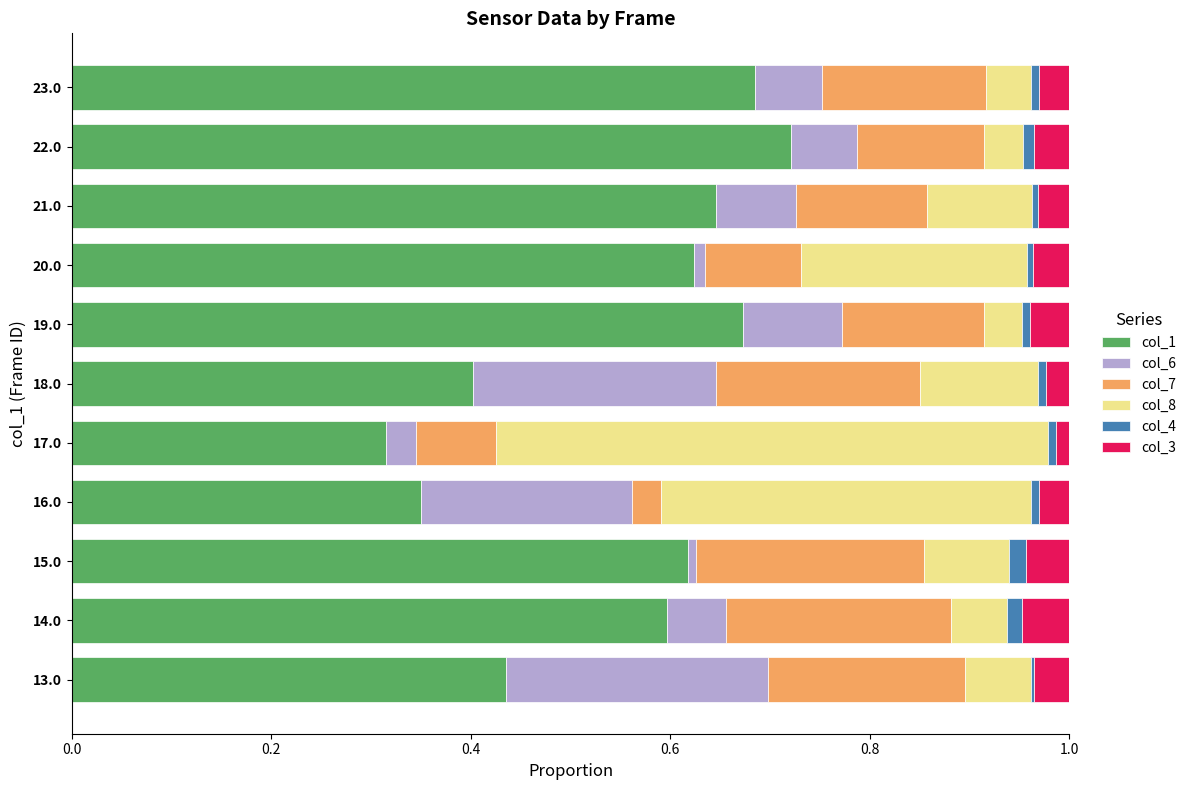

True or false: col_1 has a value of 0.4 at 13.0.

True